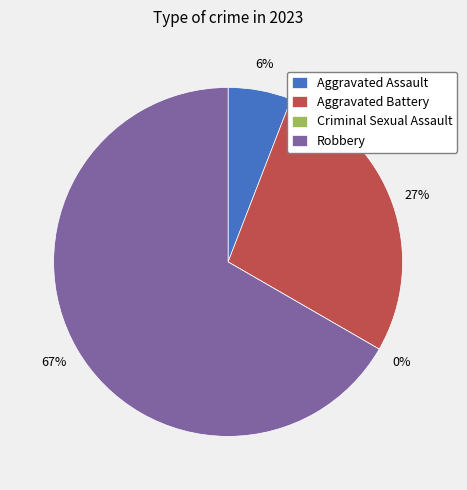

Rank the categories by value from lowest to highest.

Criminal Sexual Assault, Aggravated Assault, Aggravated Battery, Robbery